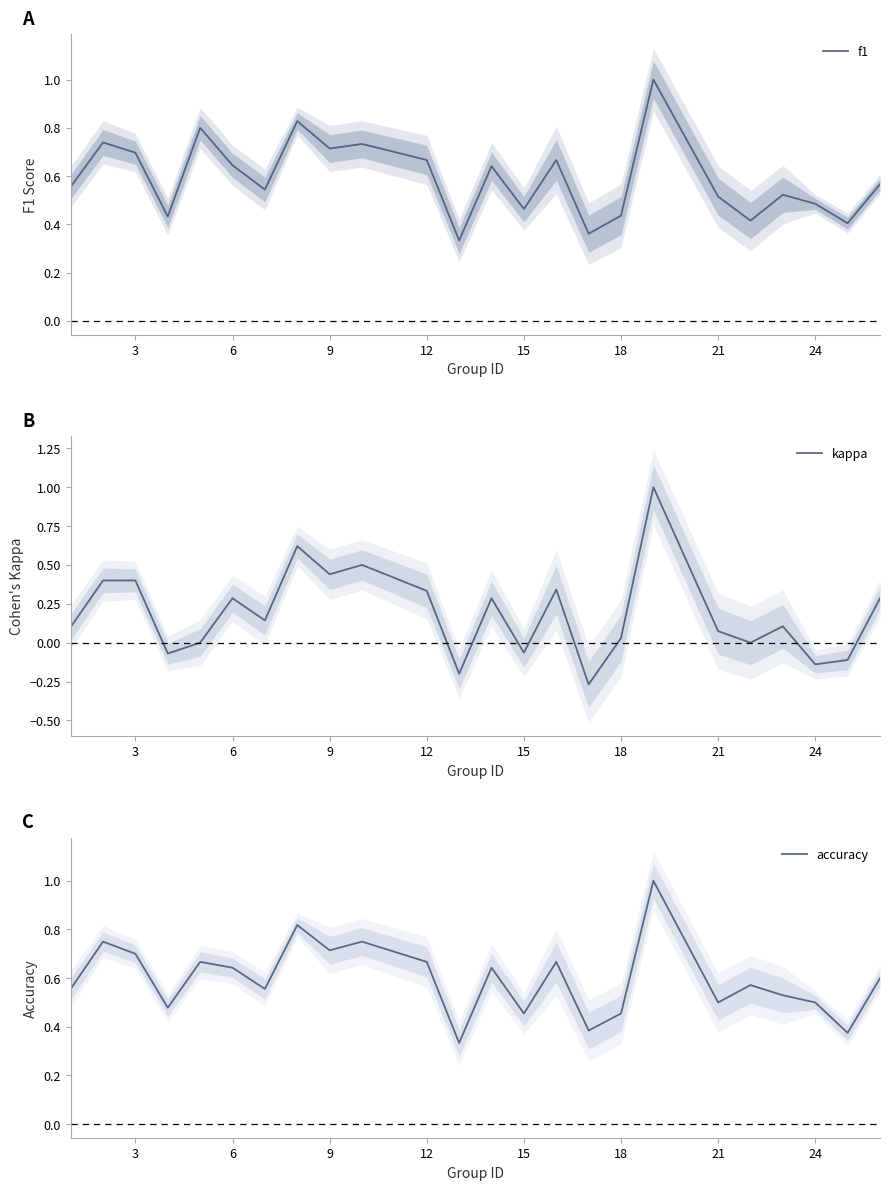

How many intersections are there between accuracy and f1?

7